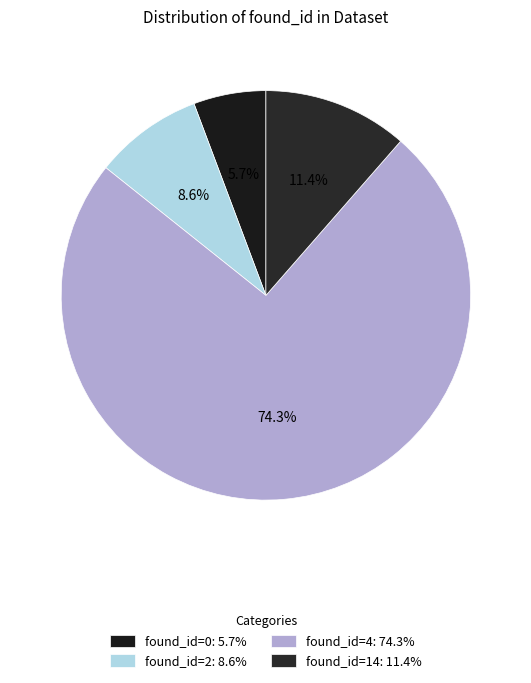

What percentage is NOT represented by found_id=14?

88.6%